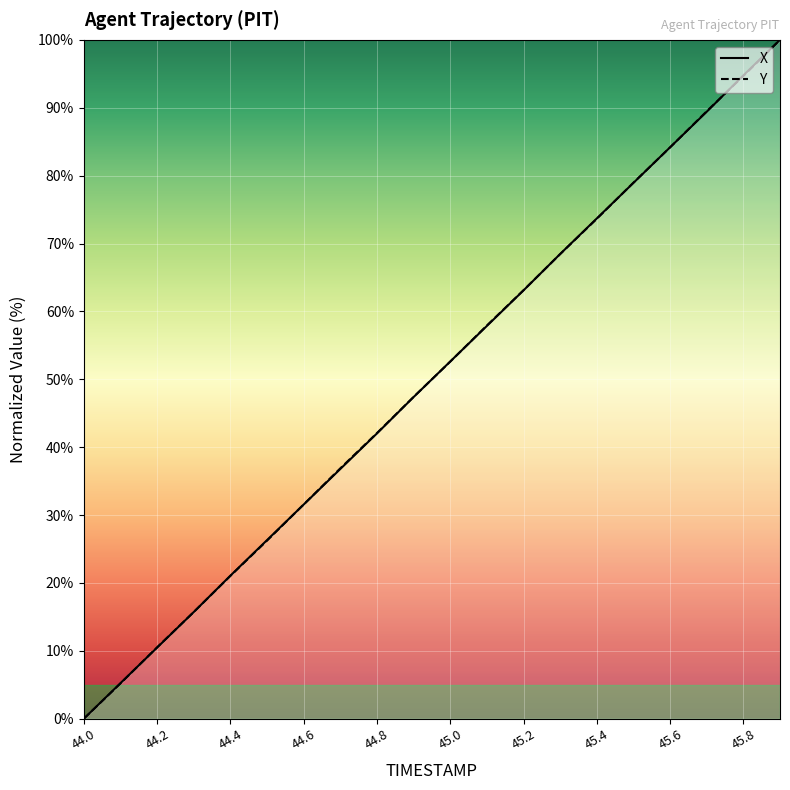

How many data points in Y are above 52?

10